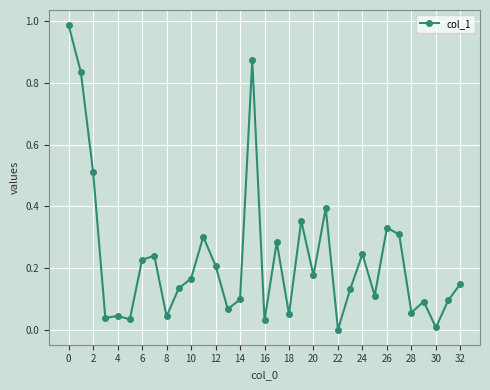

True or false: there are more than 1 points higher than both neighbors.

True